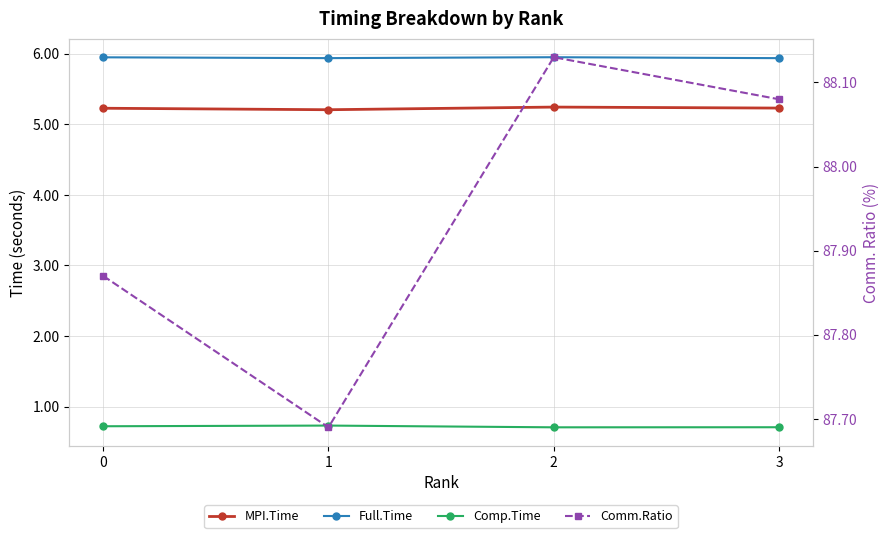

At which category does the chart reach its minimum across all series?

2